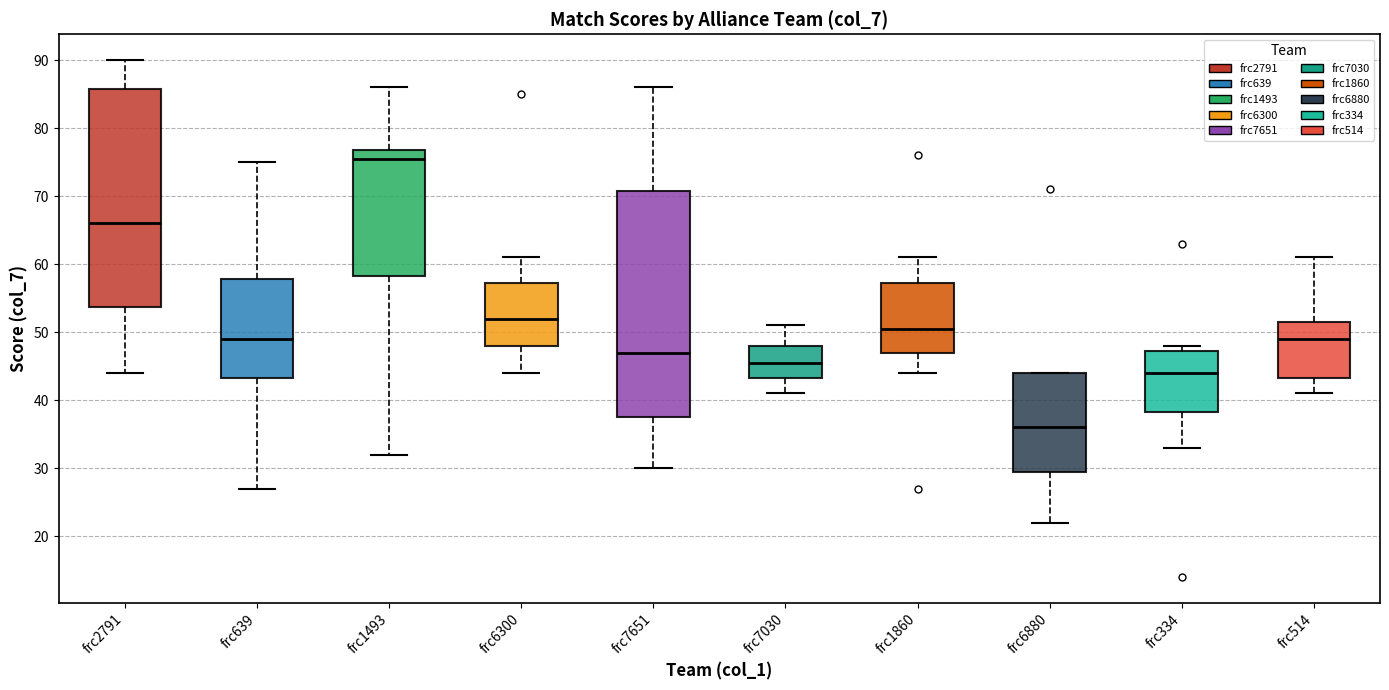

Where is the upper edge of the box for frc639 on the y-axis? The values are not printed on the chart, so give them approximately, as read against the axis.

58